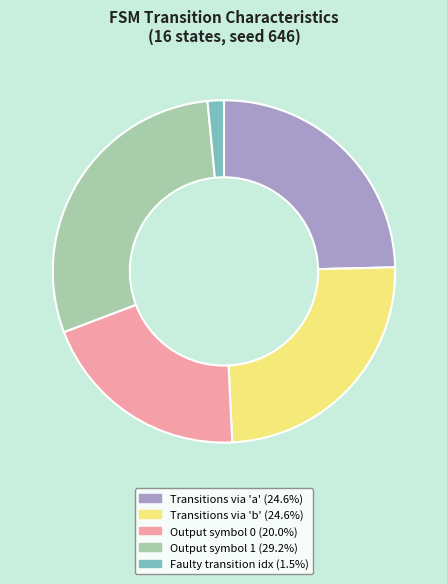

Is there a majority slice in this chart?

No